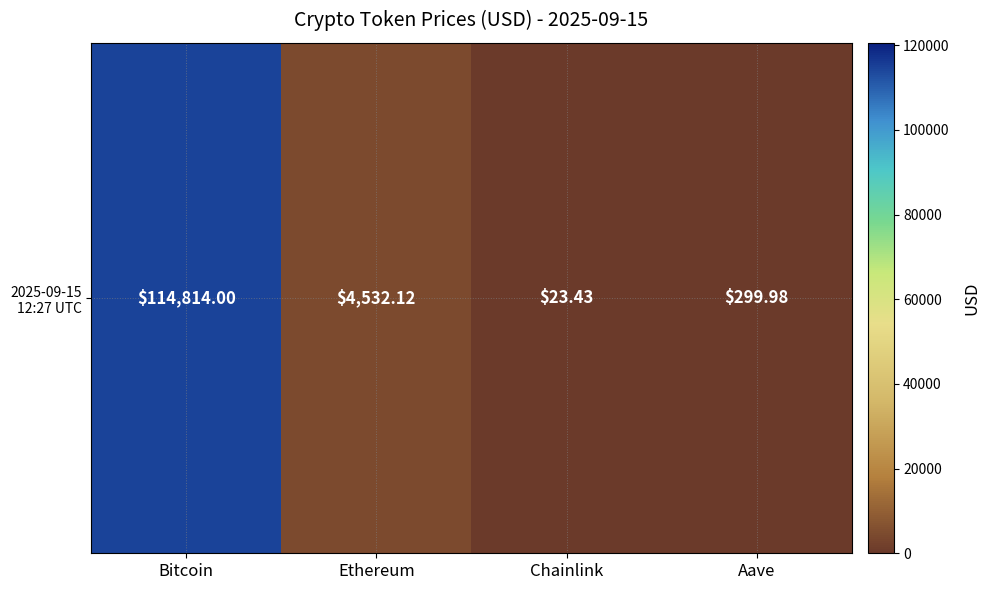

Reading left to right, what are all the values shown in this chart?

Bitcoin=114814.0	Ethereum=4532.1	Chainlink=23.4	Aave=300.0